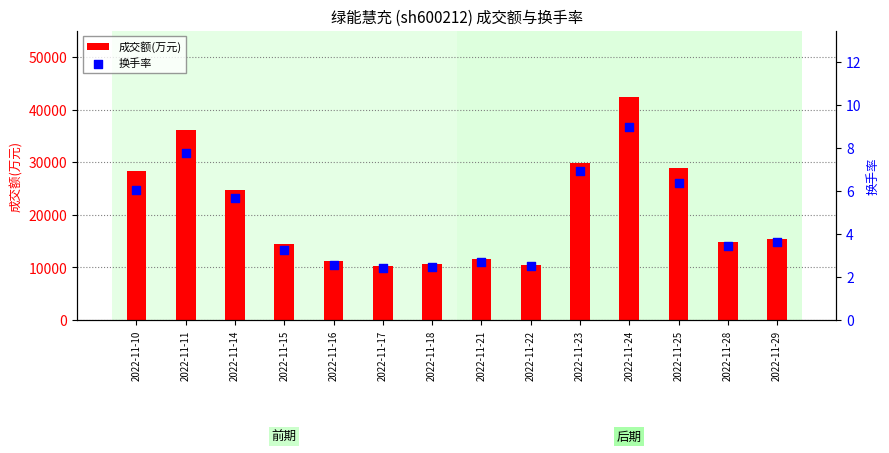

Which series contains the highest Y value?

成交额(万元)